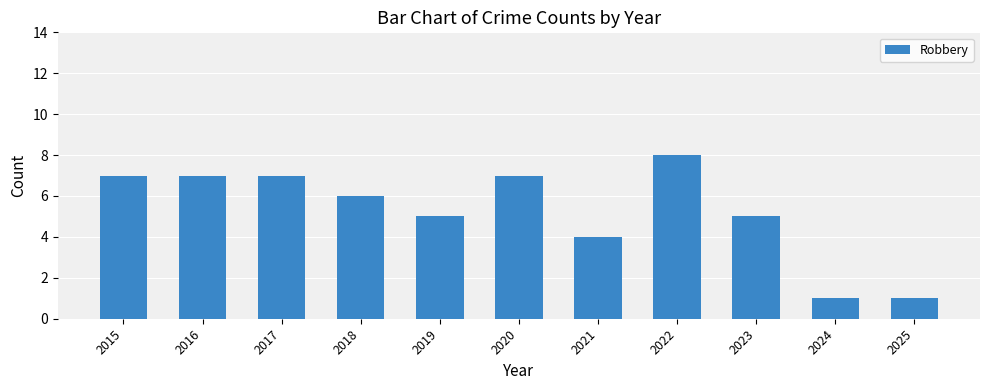

Reading left to right, transcribe all the data shown in this chart.

2015=7	2016=7	2017=7	2018=6	2019=5	2020=7	2021=4	2022=8	2023=5	2024=1	2025=1